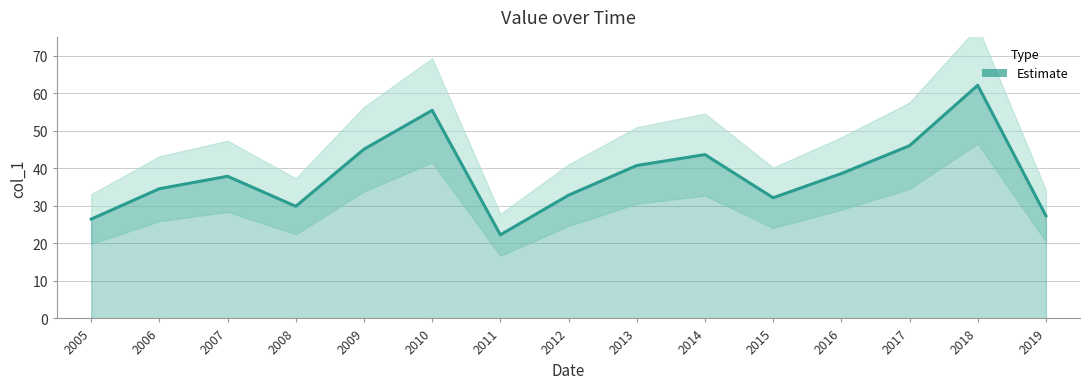

Is it true that the value at 2005 is 26.5?

True